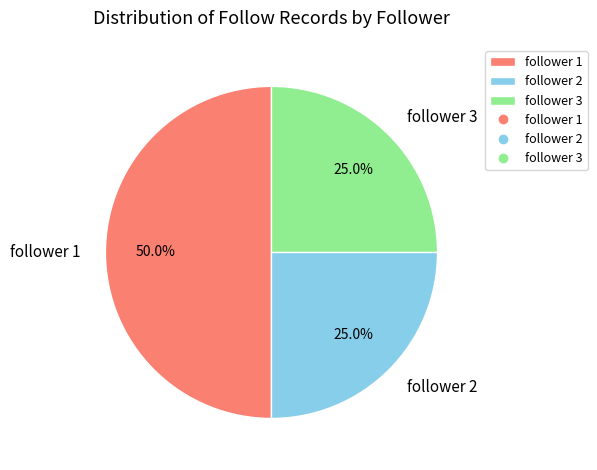

Approximately how many times larger is the value at follower 3 compared to follower 2?

1.0